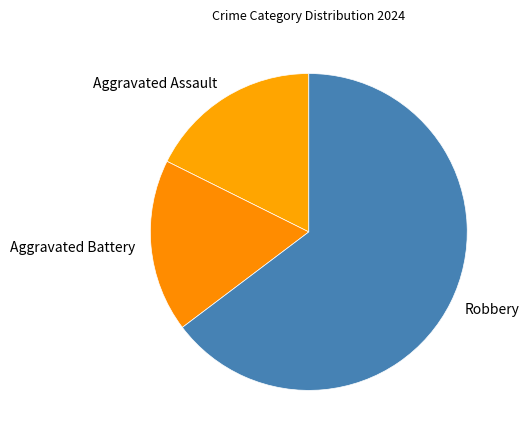

Which category has the biggest portion of the pie?

Robbery